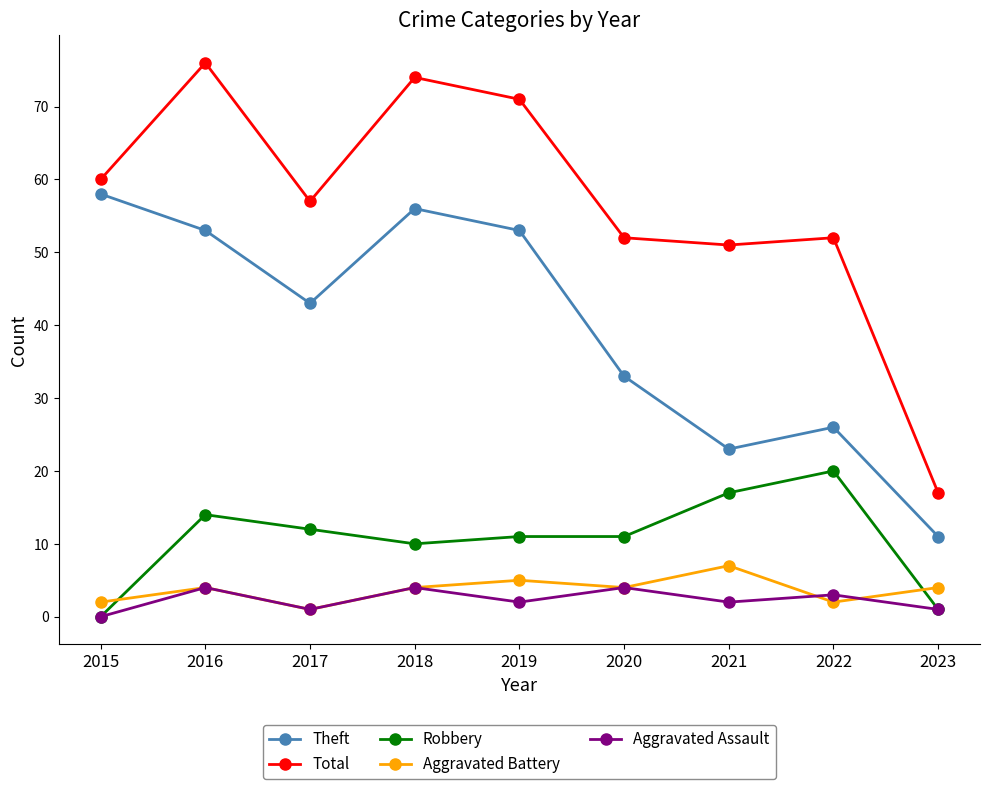

What is the average value of the Robbery series?

11